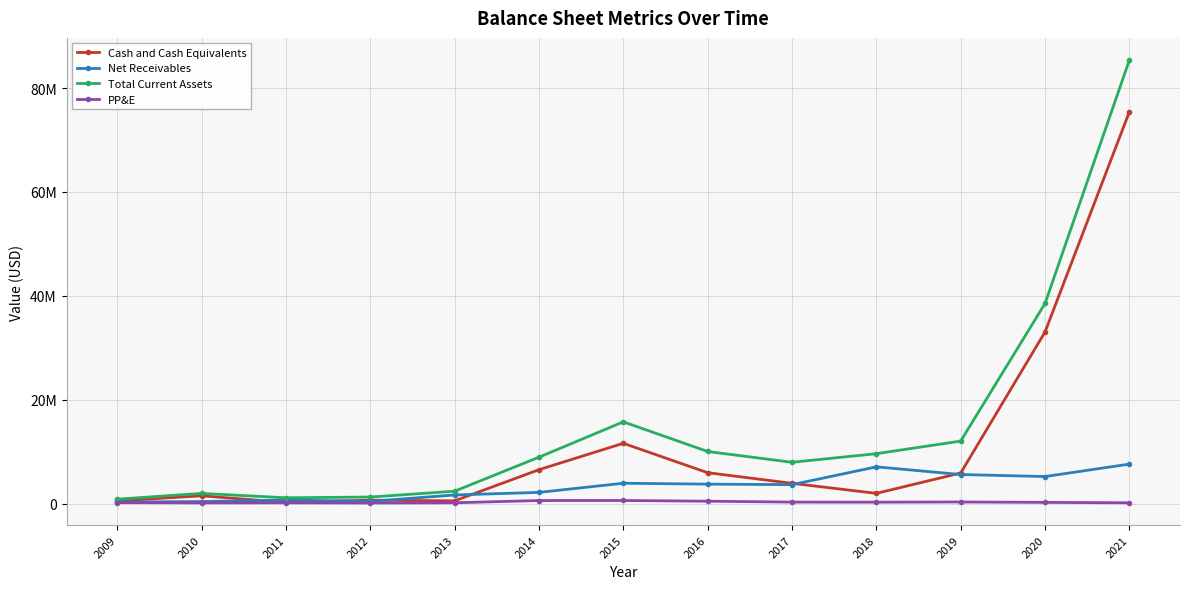

How many times do Net Receivables and Cash and Cash Equivalents cross each other?

6